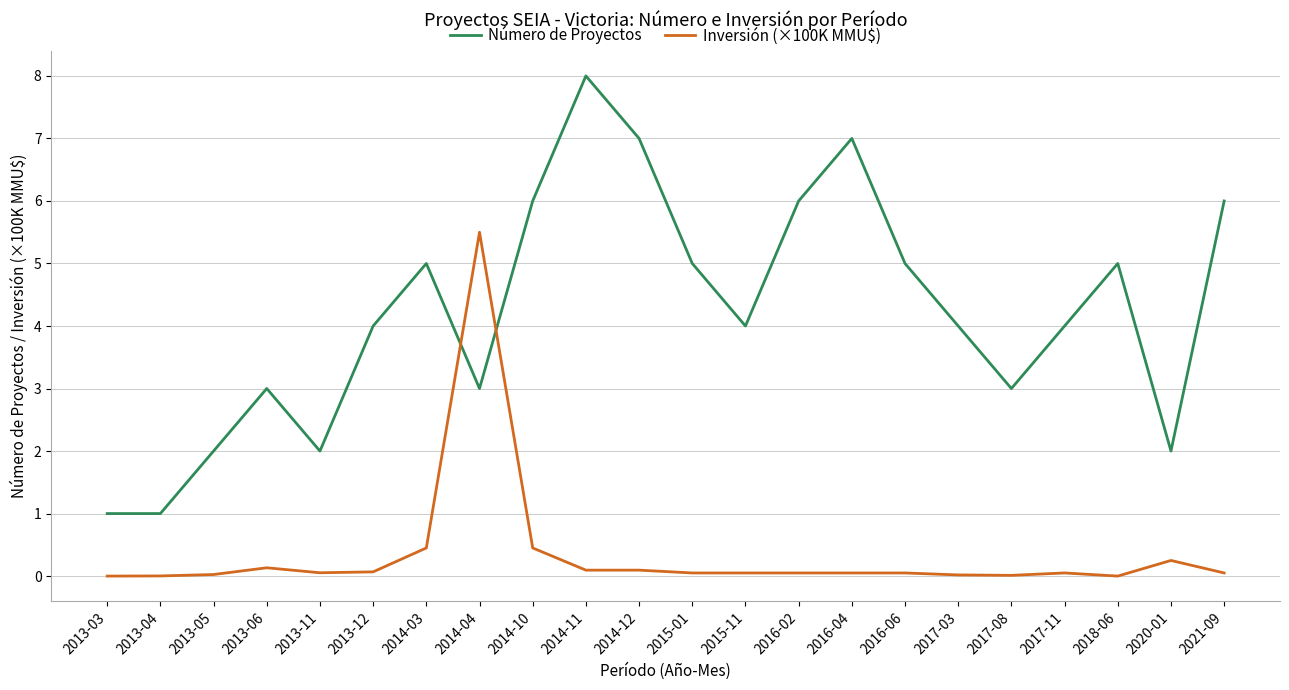

Where do Inversión (×100K MMU$) and Número de Proyectos first cross each other?

2014-03 and 2014-04